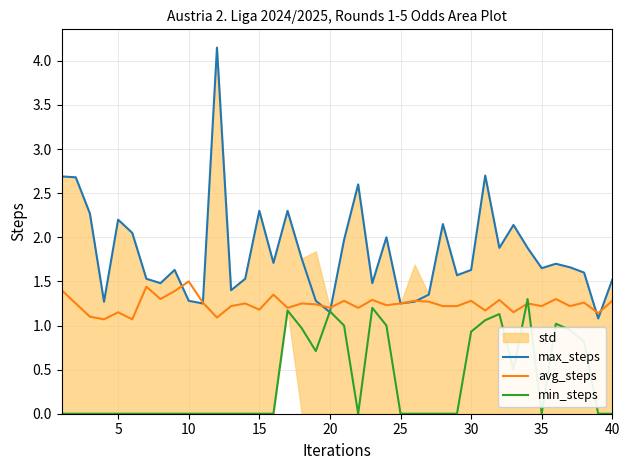

What value does the avg_steps series have at 10?

1.5